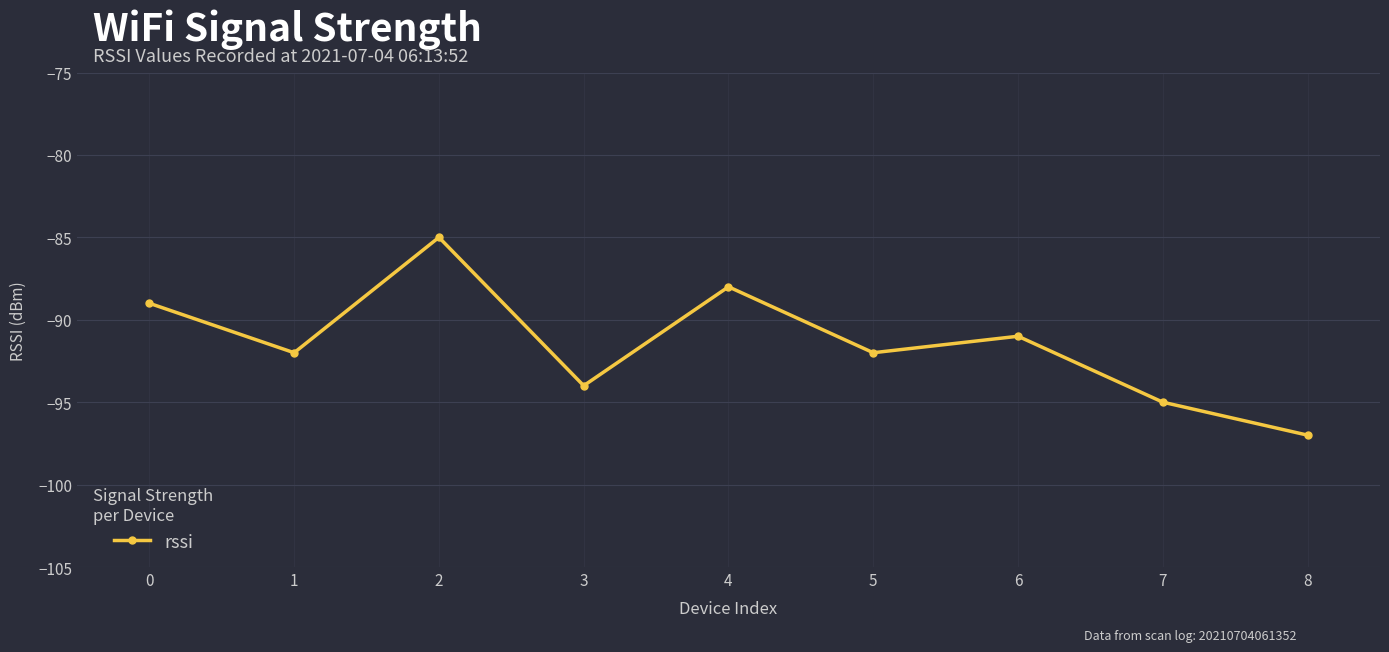

How many points are lower than both their immediate neighbors (excluding endpoints)?

3